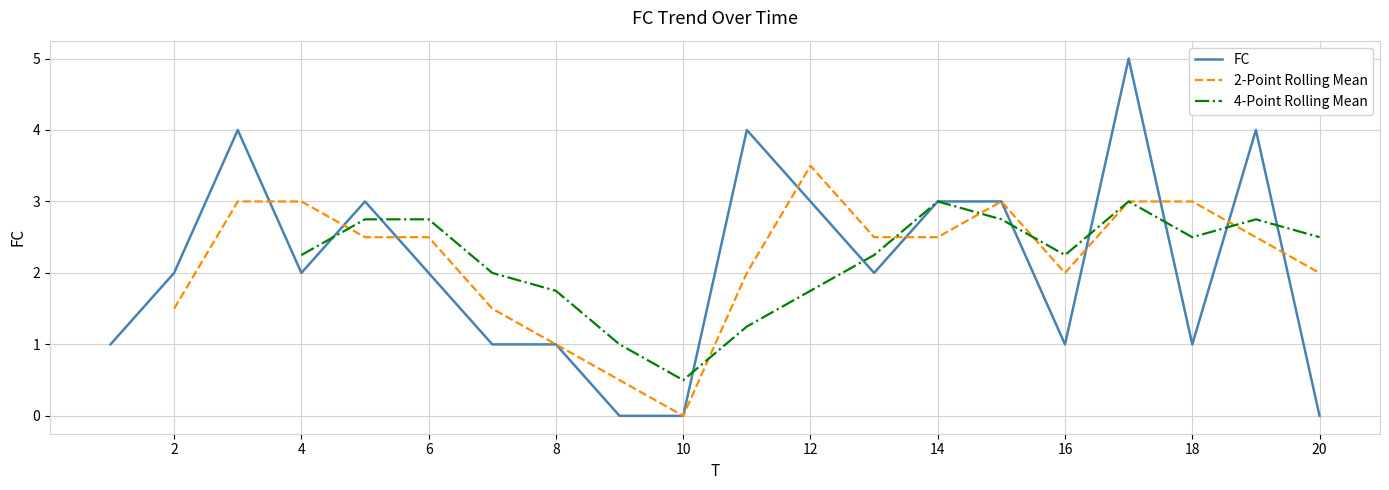

What is the value of the 14th point from the left?

3